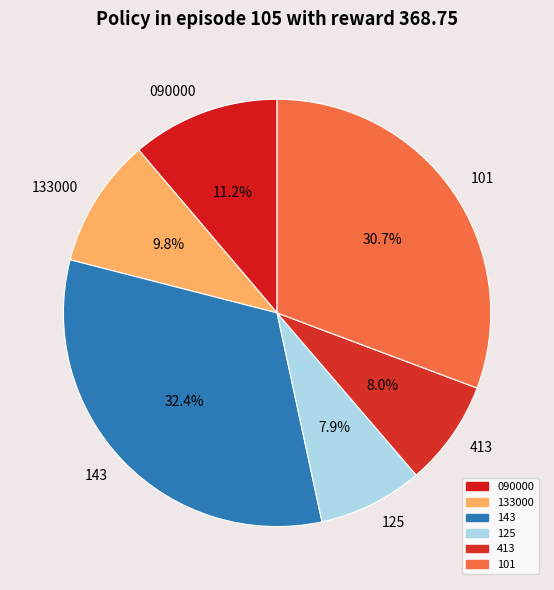

True or false: 133000 accounts for 17% of the total.

False